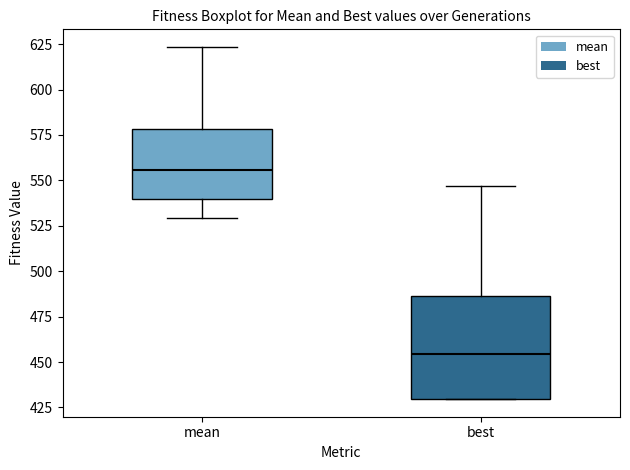

Where is the lower edge of the box for mean on the y-axis? The values are not printed on the chart, so give them approximately, as read against the axis.

540